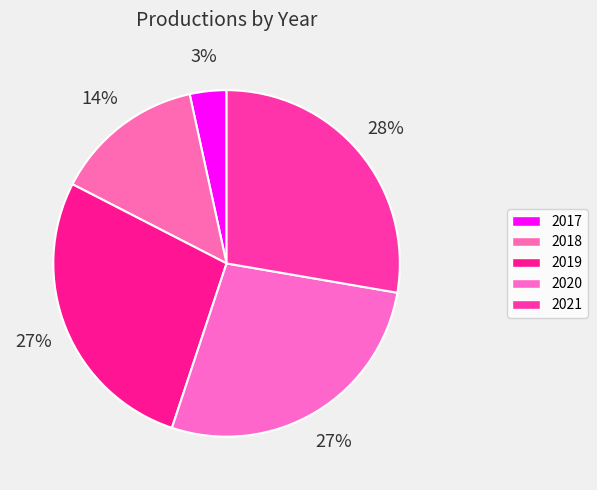

Count the number of slices in the pie.

5